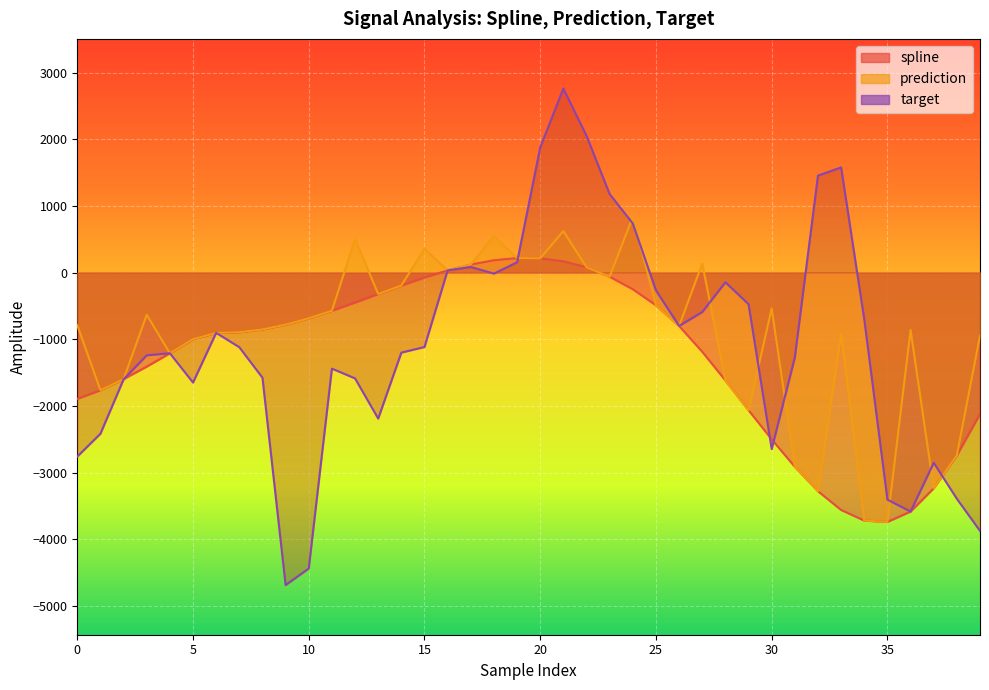

True or false: target has a value of 505.3 at 23.

False